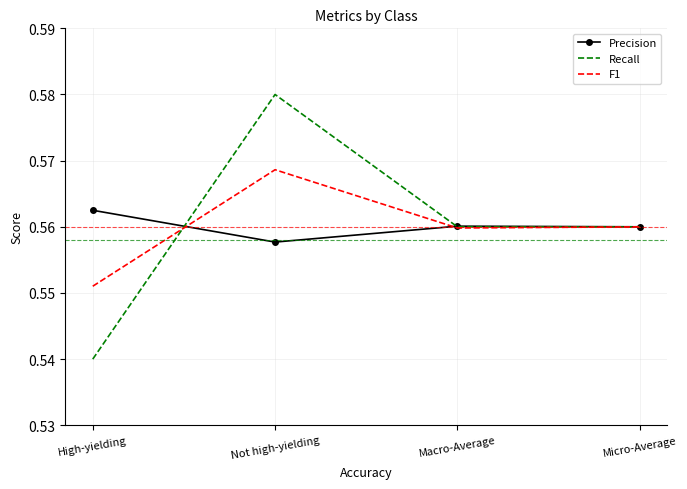

What position from the right is Not high-yielding?

3